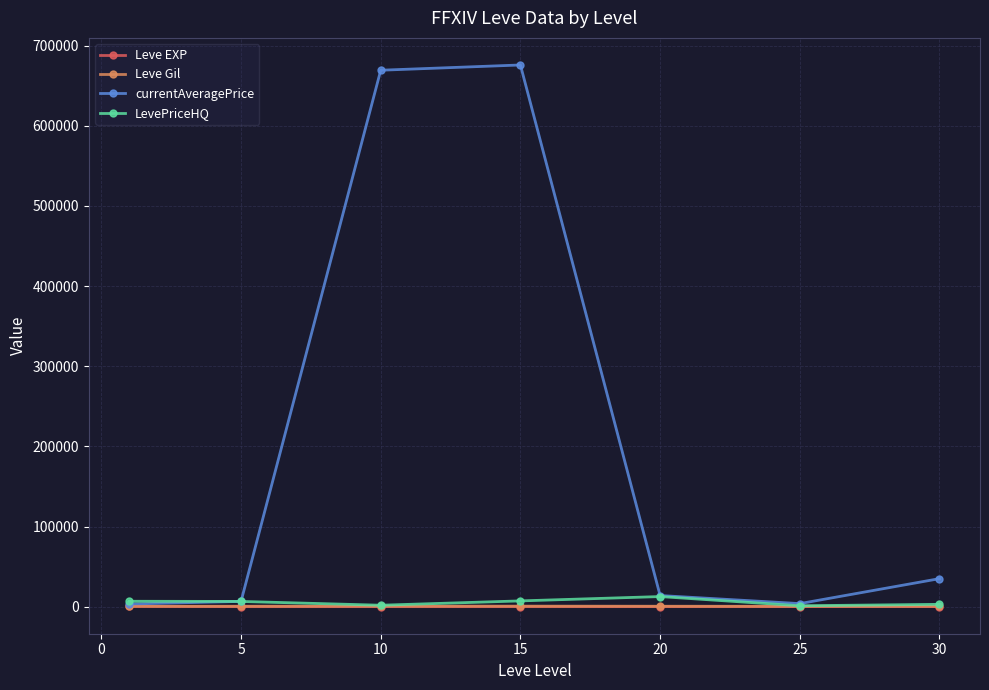

Which series has the largest range (max minus min)?

currentAveragePrice